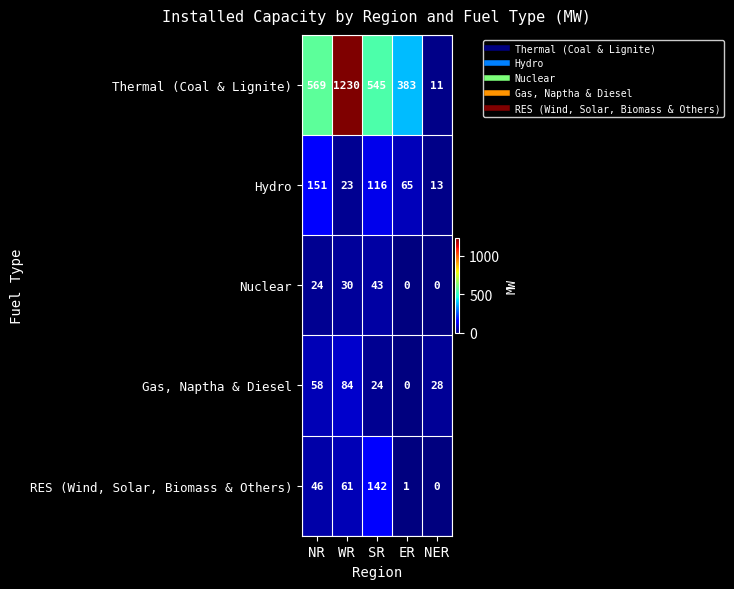

What is the minimum value for Thermal (Coal & Lignite)?

11